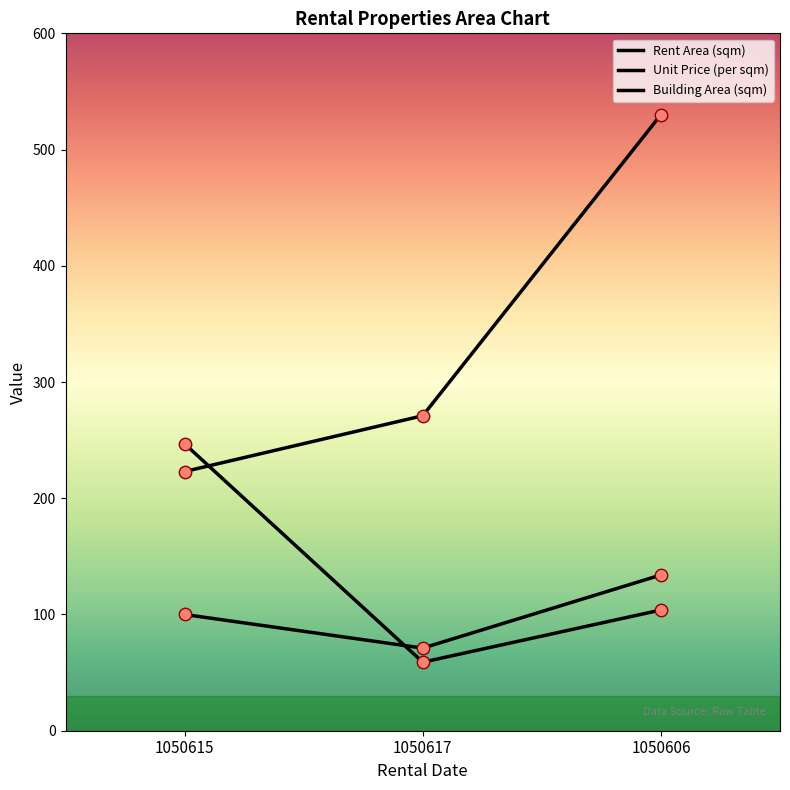

Is the value of Rent Area (sqm) at 1050615 greater than the value of Unit Price (per sqm) at 1050615?

No